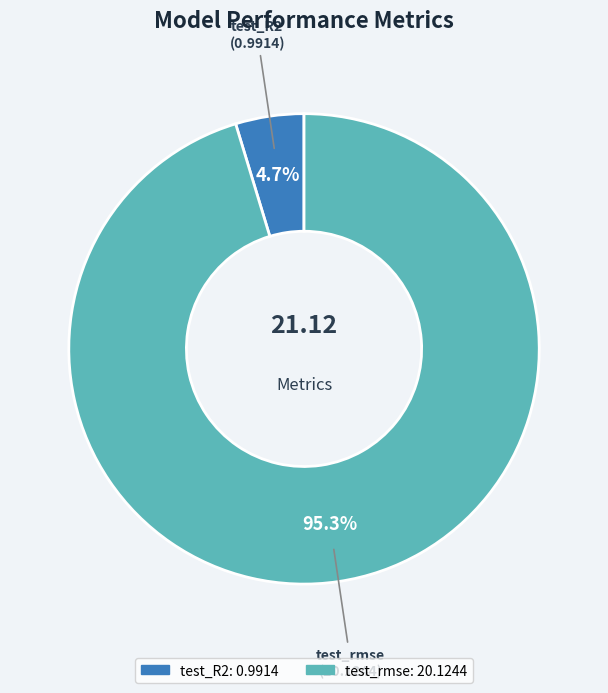

Count the number of slices in the pie.

2